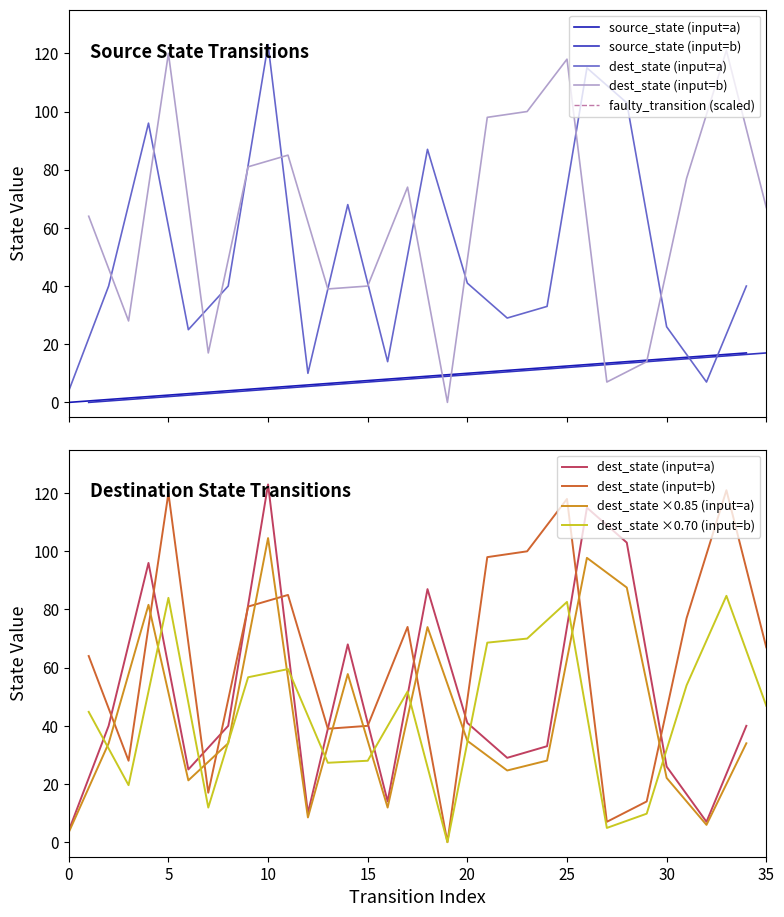

Between which two adjacent categories do destination_state and source_state first intersect?

18 and 19